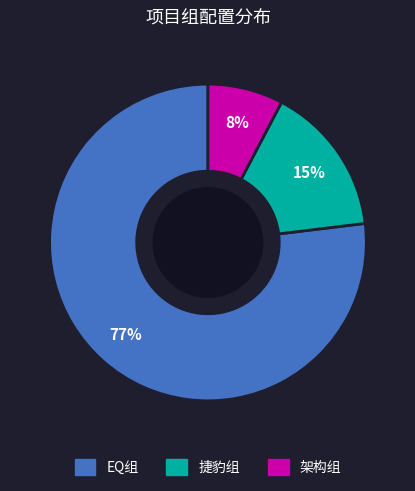

Count the number of slices in the pie.

3